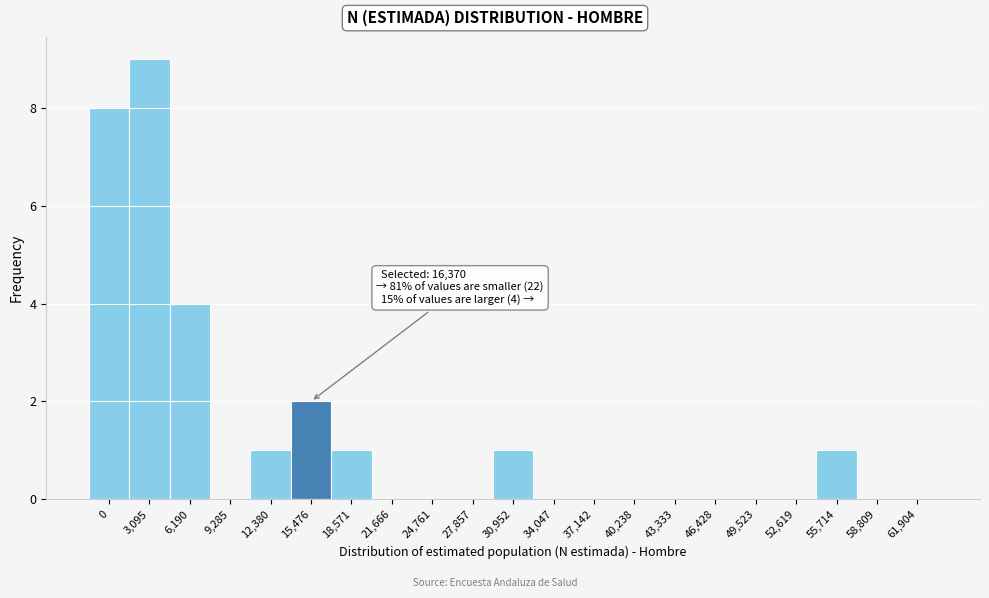

Reading left to right, list all the values displayed in this chart.

0=8	3,095=9	6,190=4	9,285=0	12,380=1	15,476=2	18,571=1	21,666=0	24,761=0	27,857=0	30,952=1	34,047=0	37,142=0	40,238=0	43,333=0	46,428=0	49,523=0	52,619=0	55,714=1	58,809=0	61,904=0